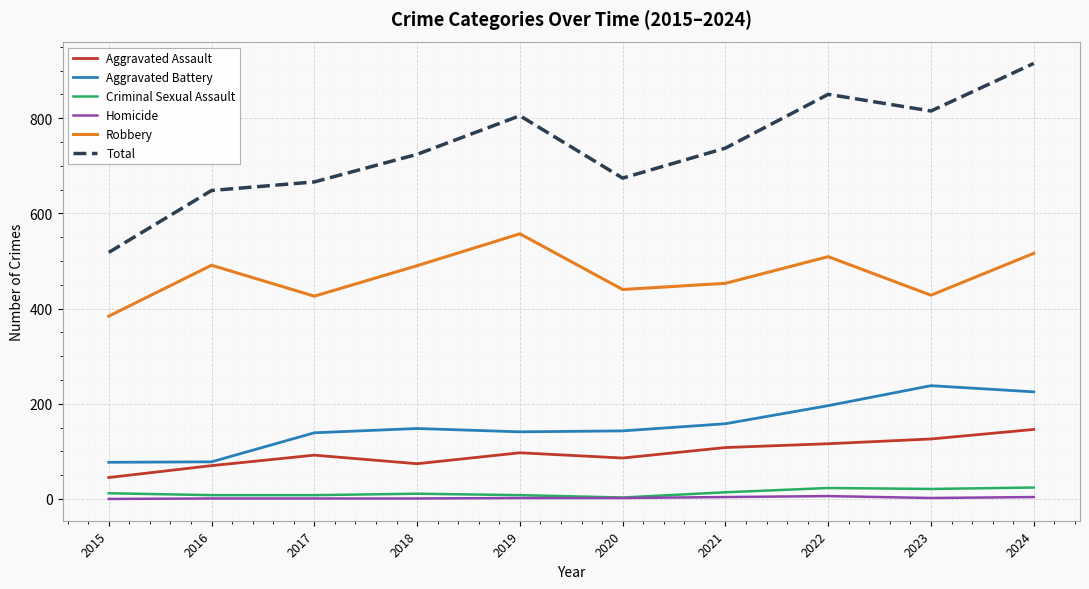

At which label does Robbery reach its peak?

2019